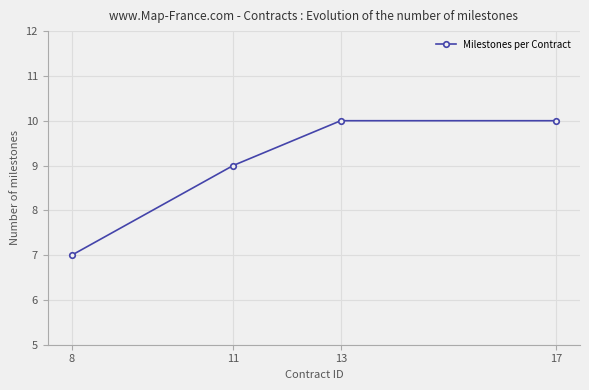

Which has a higher value, 17 or 8?

17